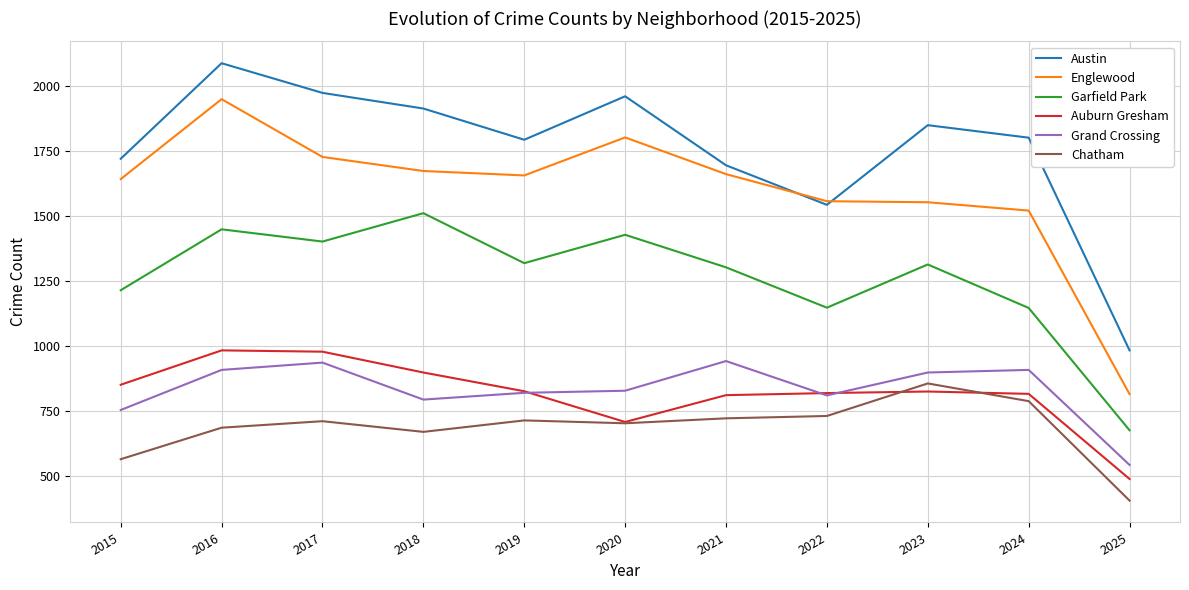

Rank the series by their maximum value, from highest to lowest.

Austin, Englewood, Garfield Park, Auburn Gresham, Grand Crossing, Chatham